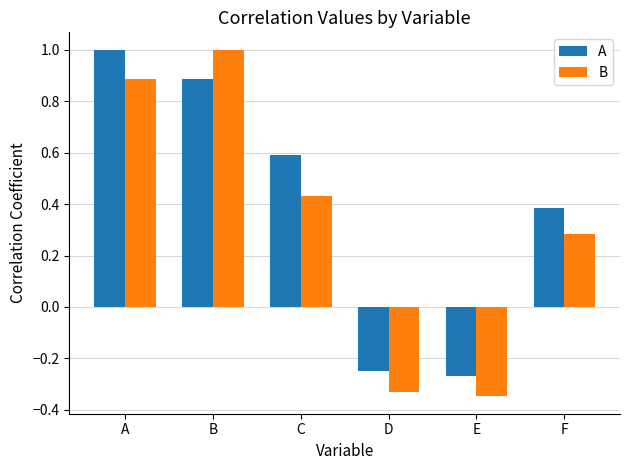

Rank the categories by A value from lowest to highest.

E, D, F, C, B, A